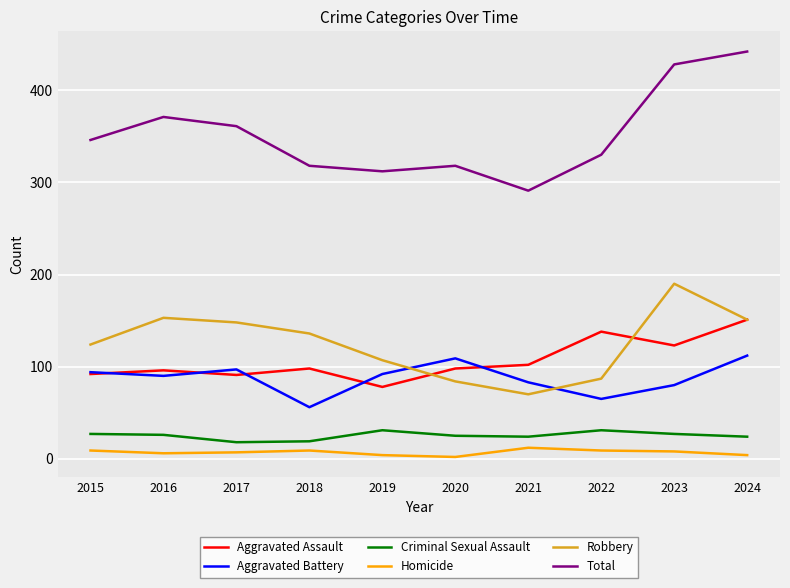

What is the maximum value for Aggravated Battery?

112